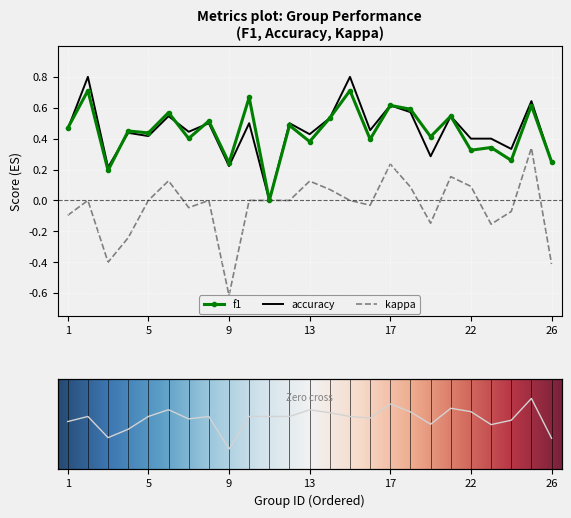

What value does the accuracy series have at 12?

0.5